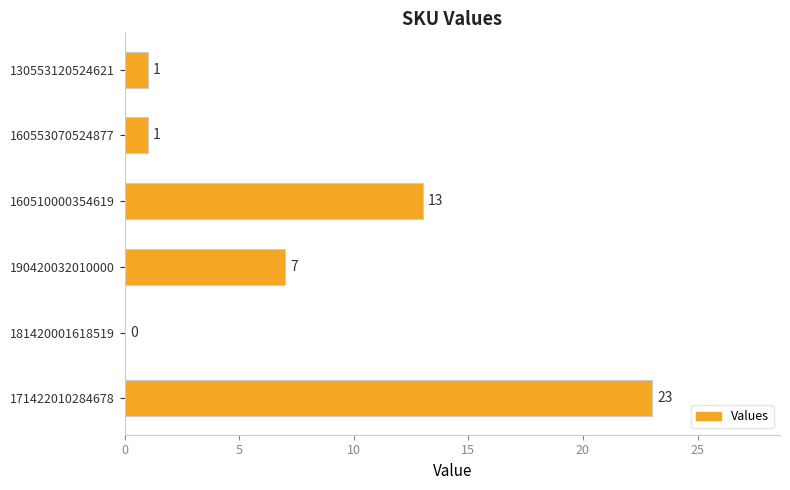

Reading bottom to top, what are all the values shown in this chart?

171422010284678=23	181420001618519=0	190420032010000=7	160510000354619=13	160553070524877=1	130553120524621=1